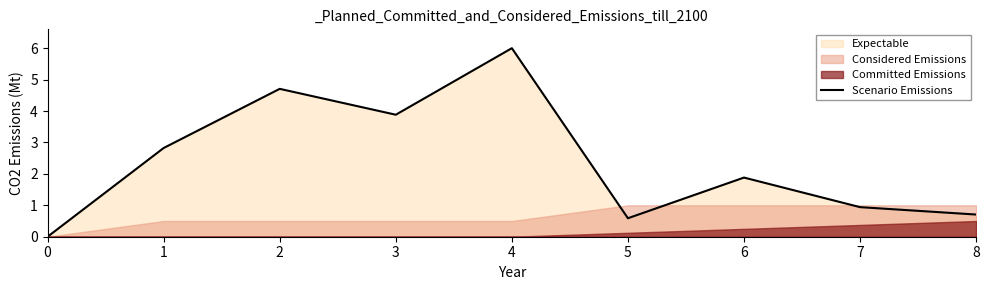

Does the chart have visible grid lines?

No